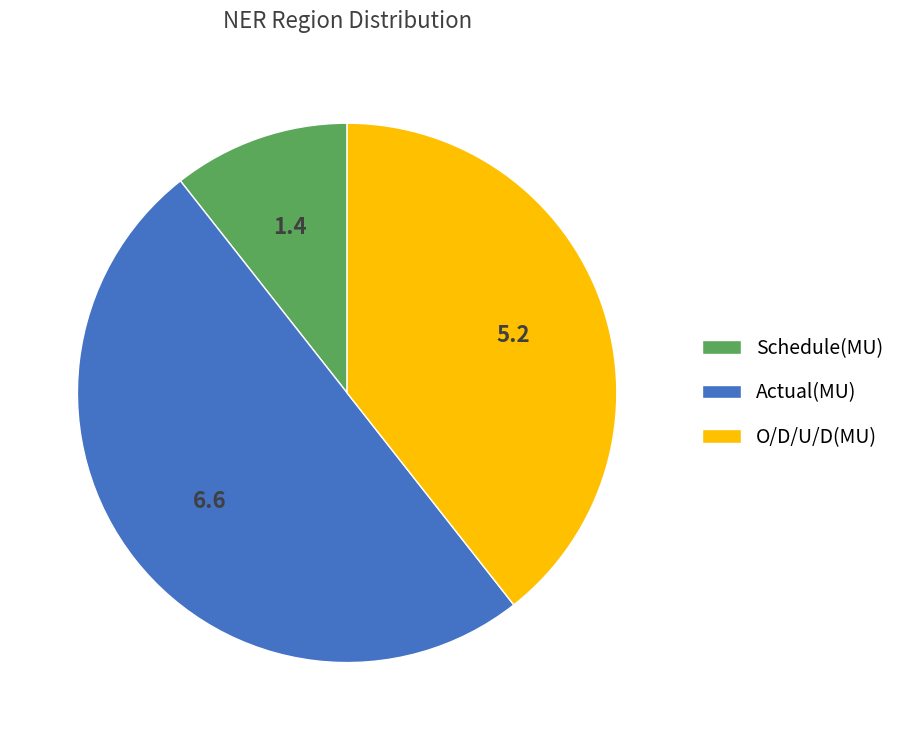

How many slices are in this pie chart?

3